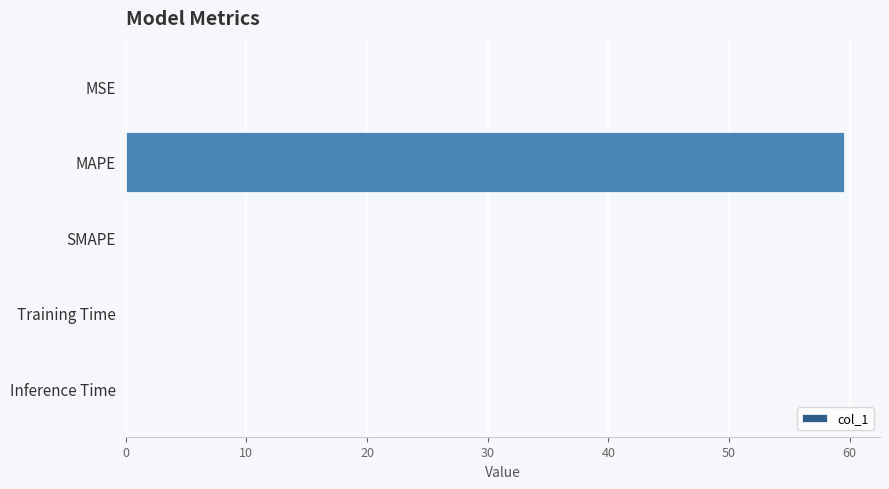

Is it true that the value at Training Time is 0.0?

True